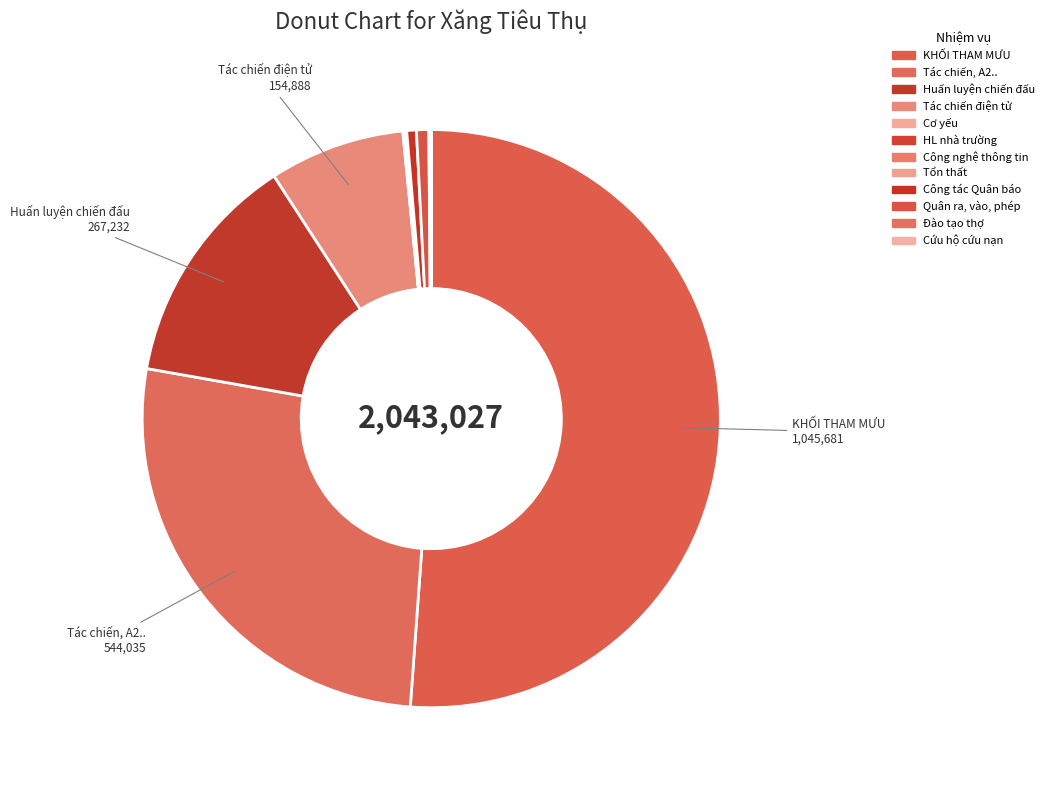

Which slice is the smallest?

Cứu hộ cứu nạn